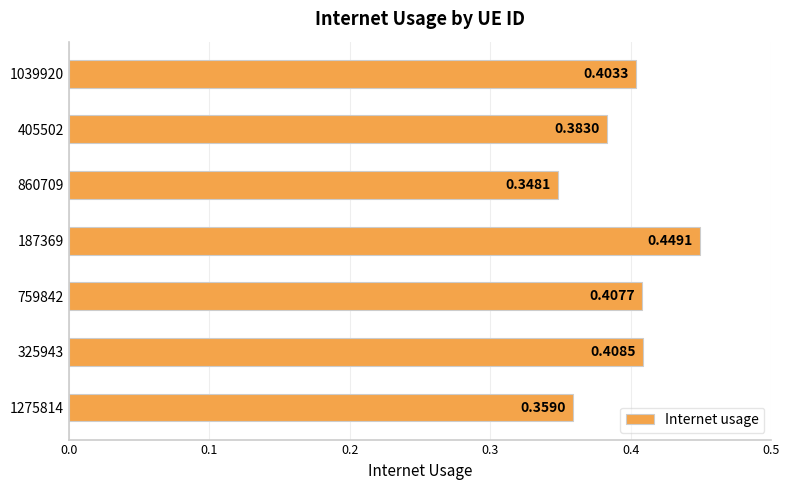

Count the number of categories in the chart.

7